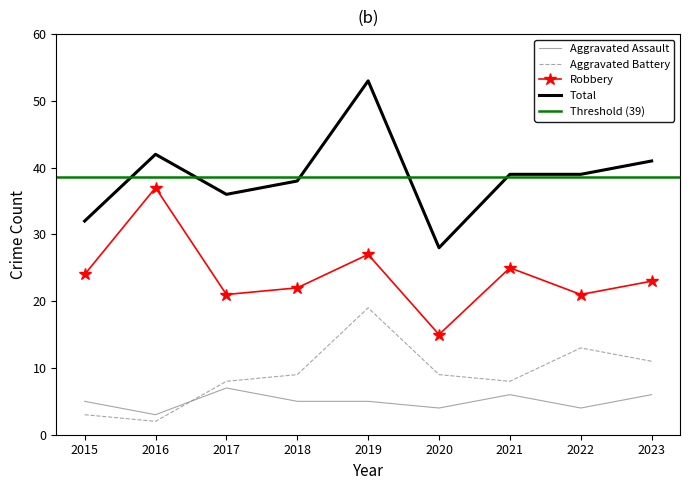

After their last crossing, which series has the higher values: Aggravated Battery or Aggravated Assault?

Aggravated Battery